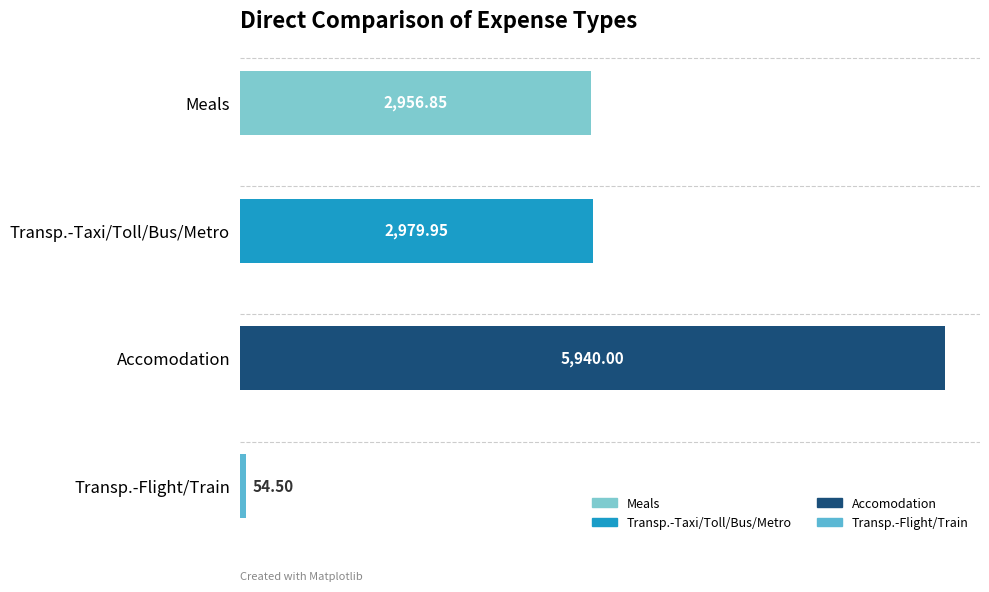

What is the difference between the values at Transp.-Flight/Train and Accomodation?

5885.5